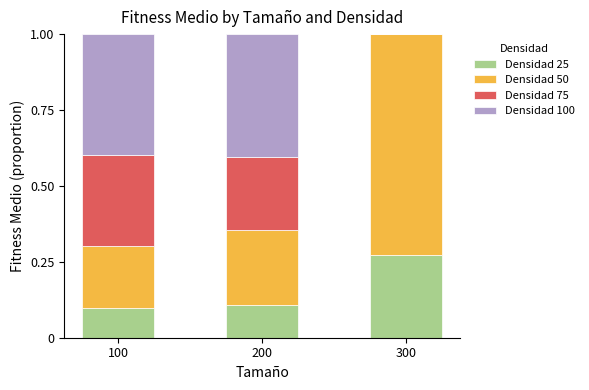

What is the sum of all Densidad 25 values?

0.5